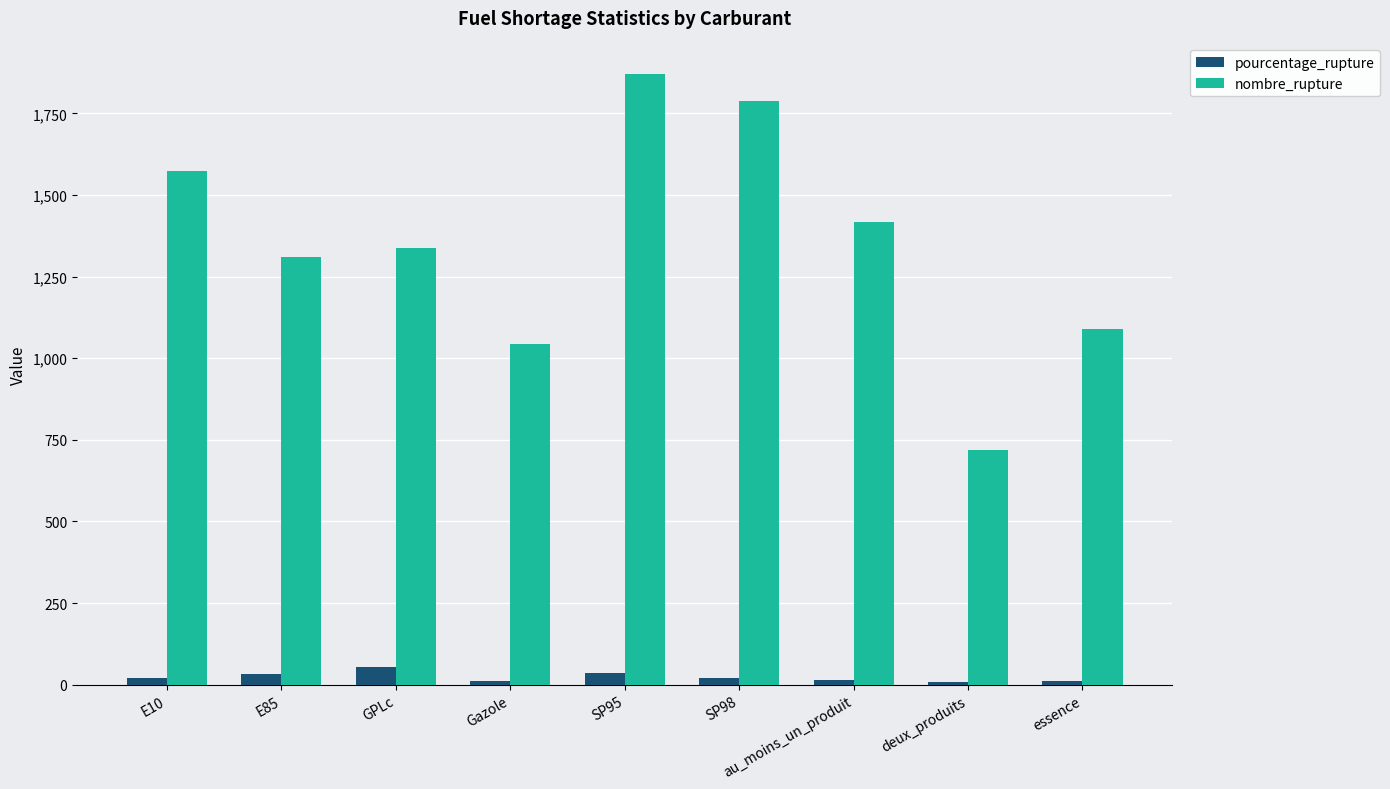

Which label corresponds to the largest value in the chart?

SP95